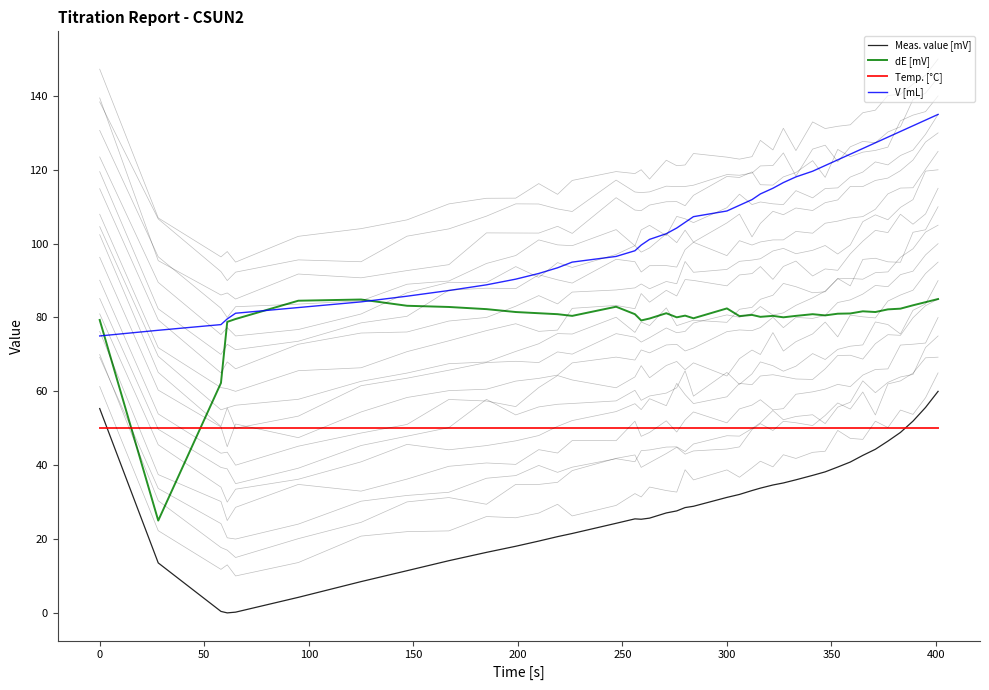

What is the value of the V [mL] point at the 7th from the left?

84.2